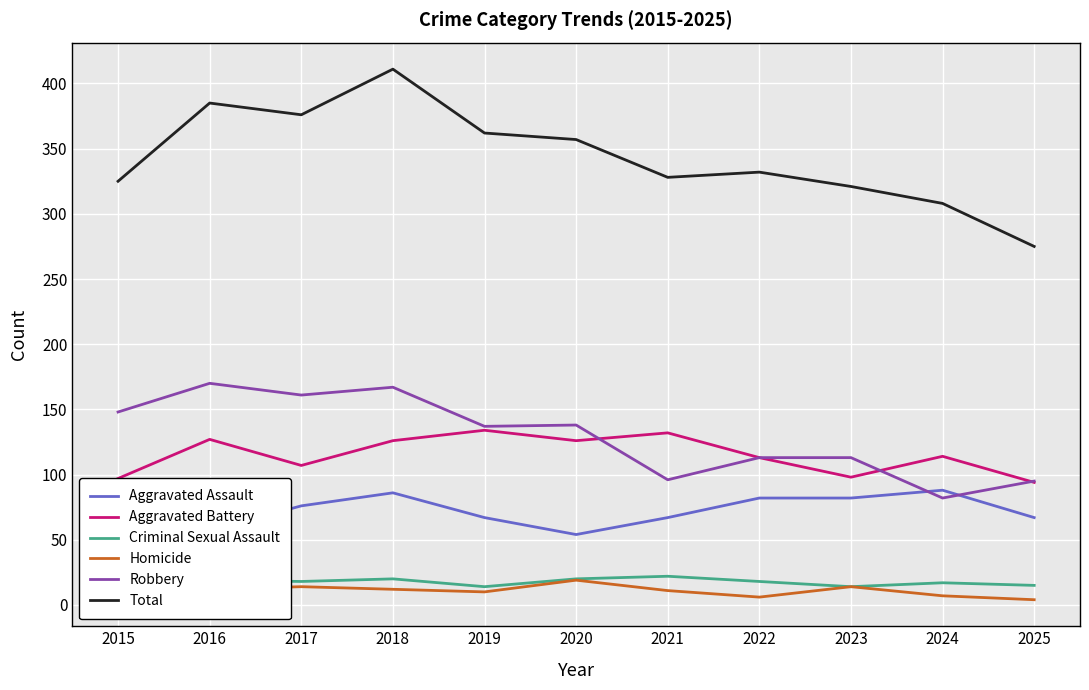

How many data points in Robbery are above 137?

5